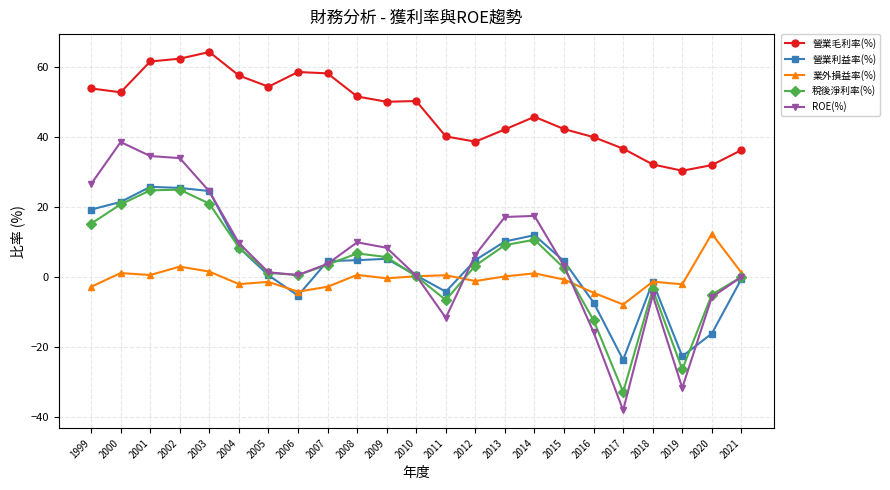

What is the value of the ROE(%) point at the 18th from the left?

-15.7